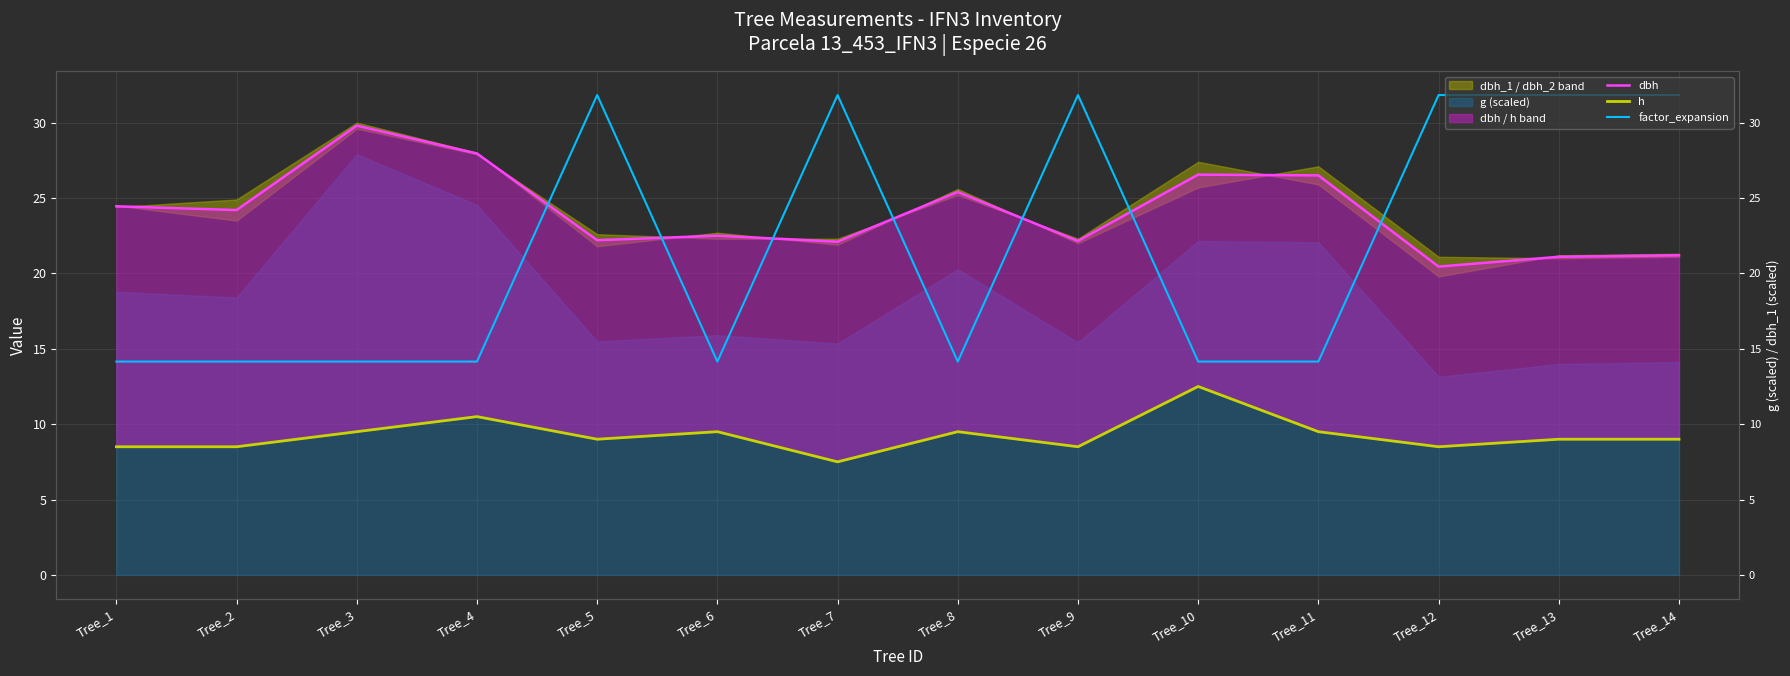

At how many categories does at least one series exceed 24?

13